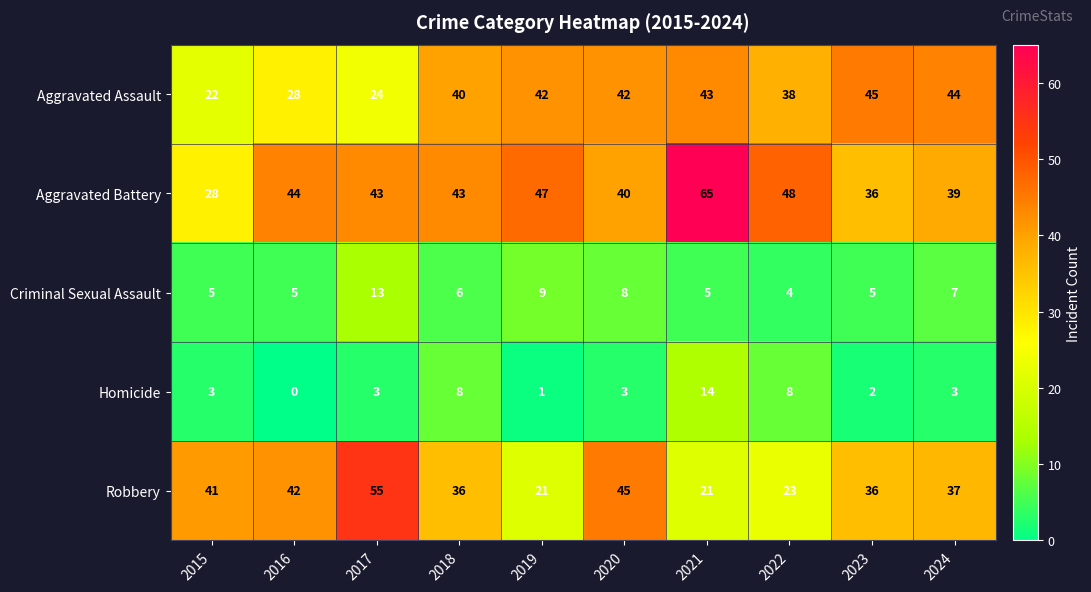

At 2020, list the series in order from smallest to largest.

Homicide, Criminal Sexual Assault, Aggravated Battery, Aggravated Assault, Robbery